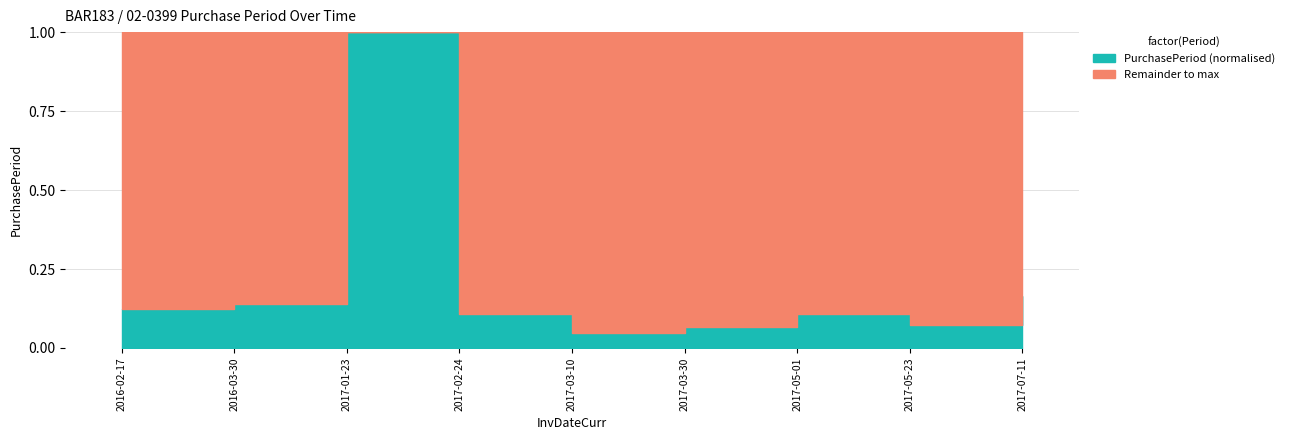

The value at 2017-03-10 is 4. True or false?

False